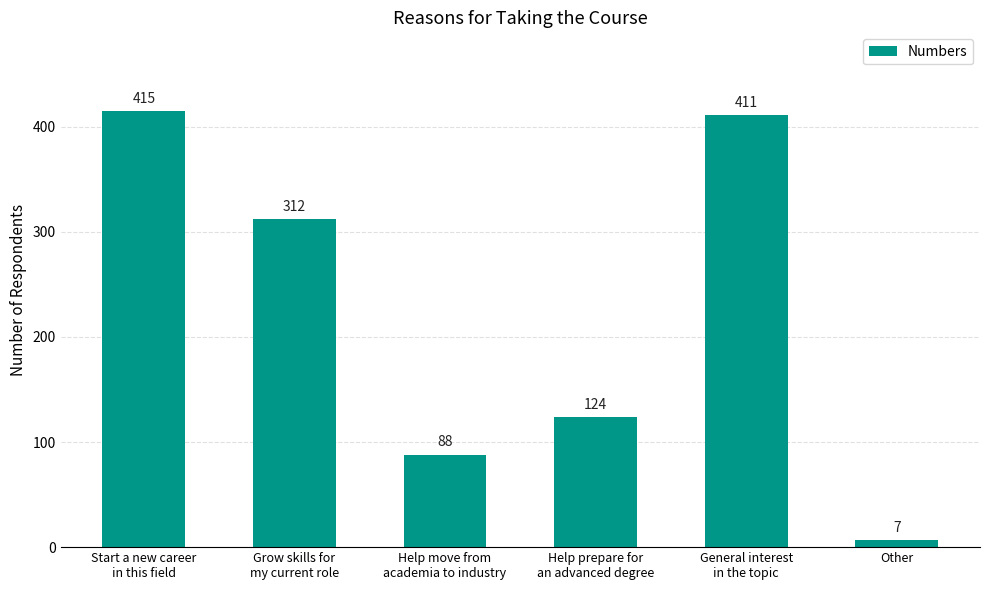

List the labels in order of value, smallest first.

Other, Help move from
academia to industry, Help prepare for
an advanced degree, Grow skills for
my current role, General interest
in the topic, Start a new career
in this field